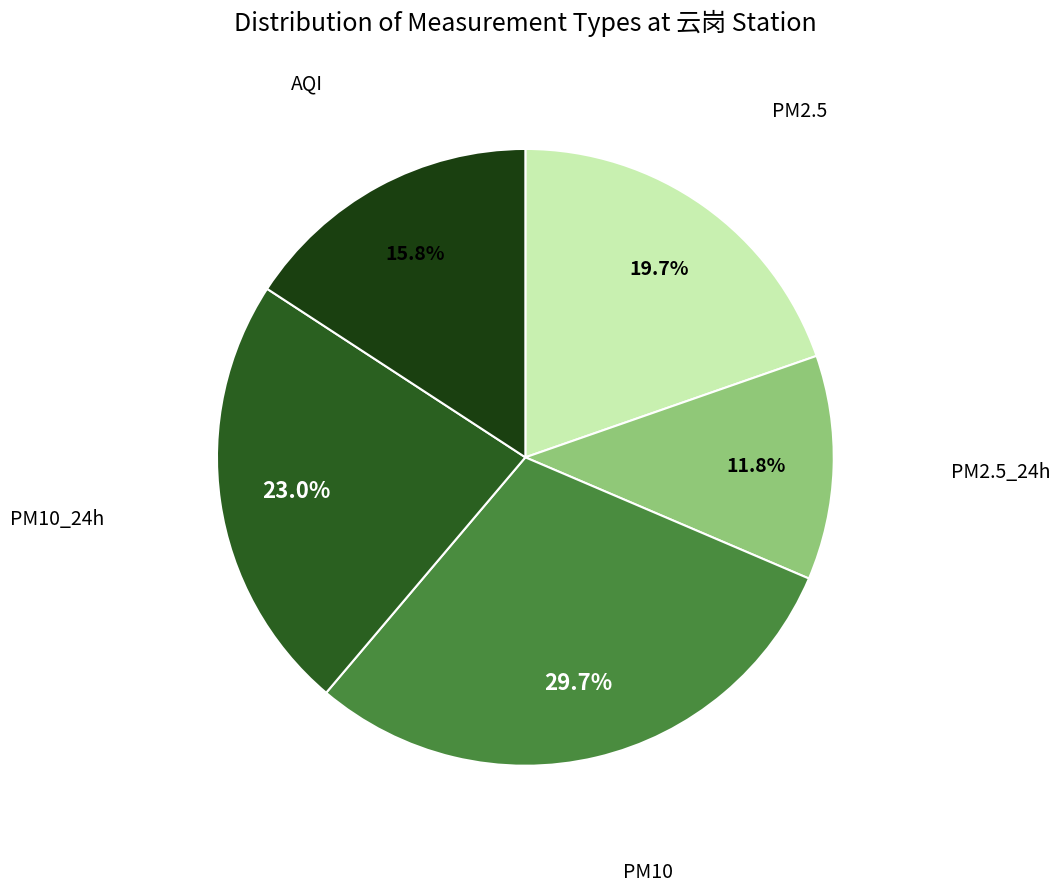

The AQI slice represents 16% of the pie. True or false?

True